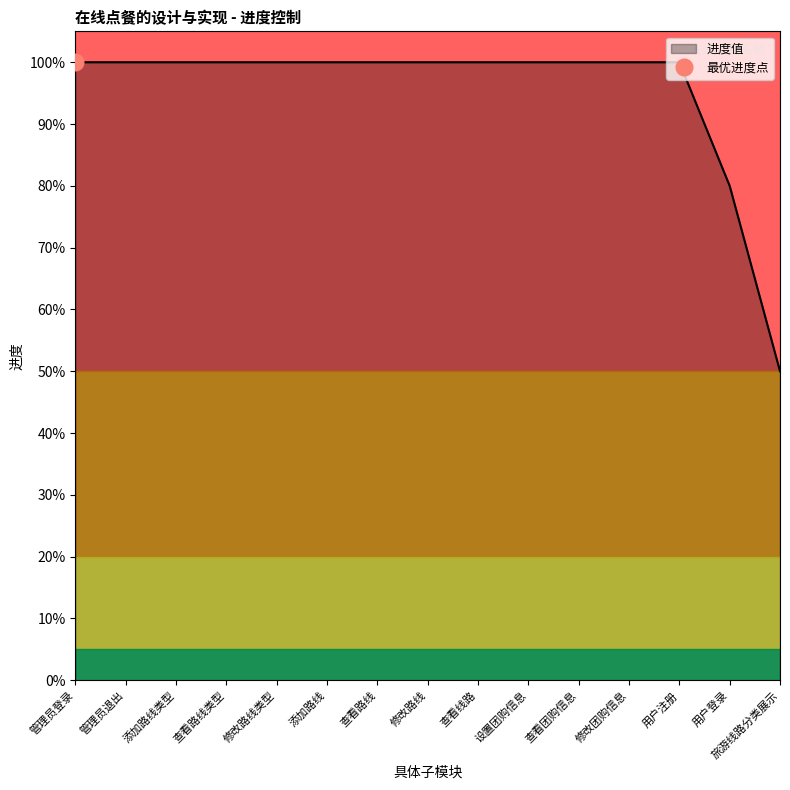

True or false: the data has more than 2 interior local peaks.

False